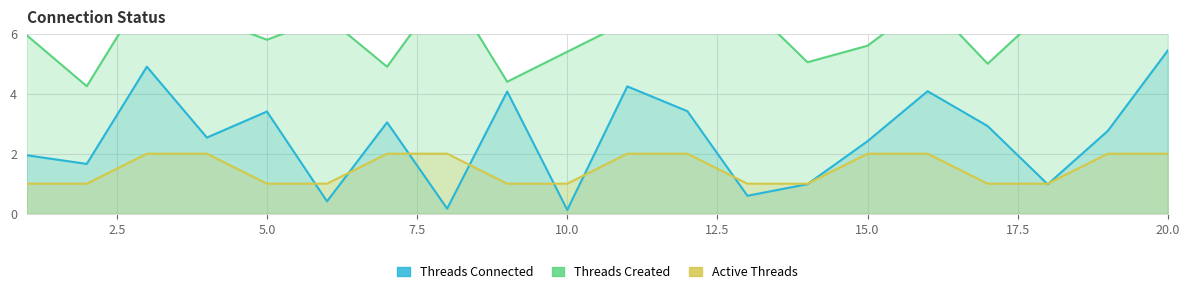

Rank the series by their maximum value, from lowest to highest.

Active Threads, Threads Connected, Threads Created